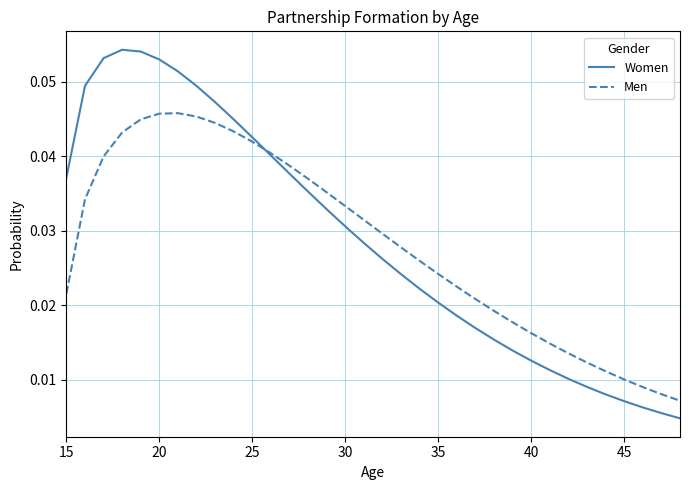

List the series in order of their peak value, lowest first.

Men, Women